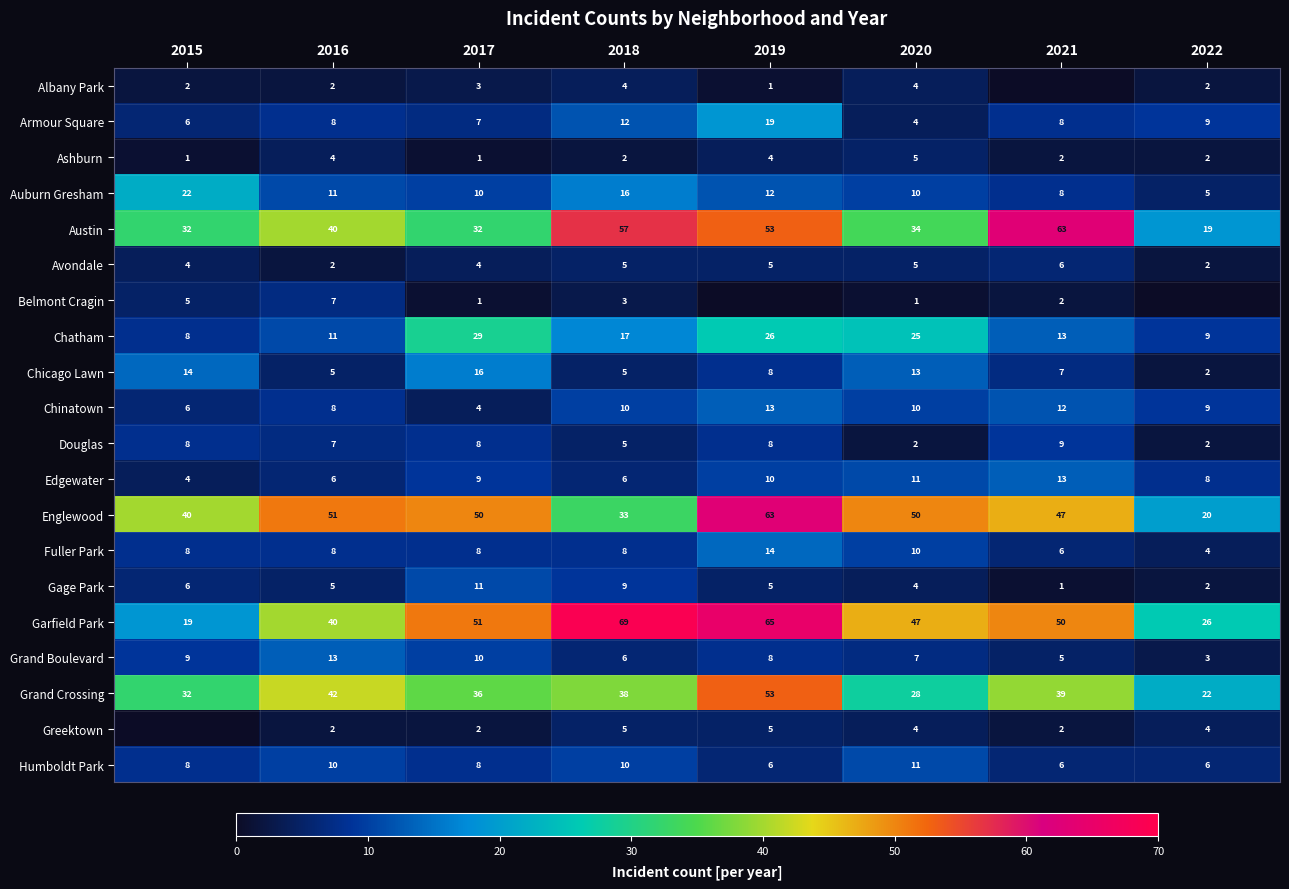

What is the difference between the maximum and minimum values in the Chinatown series?

9